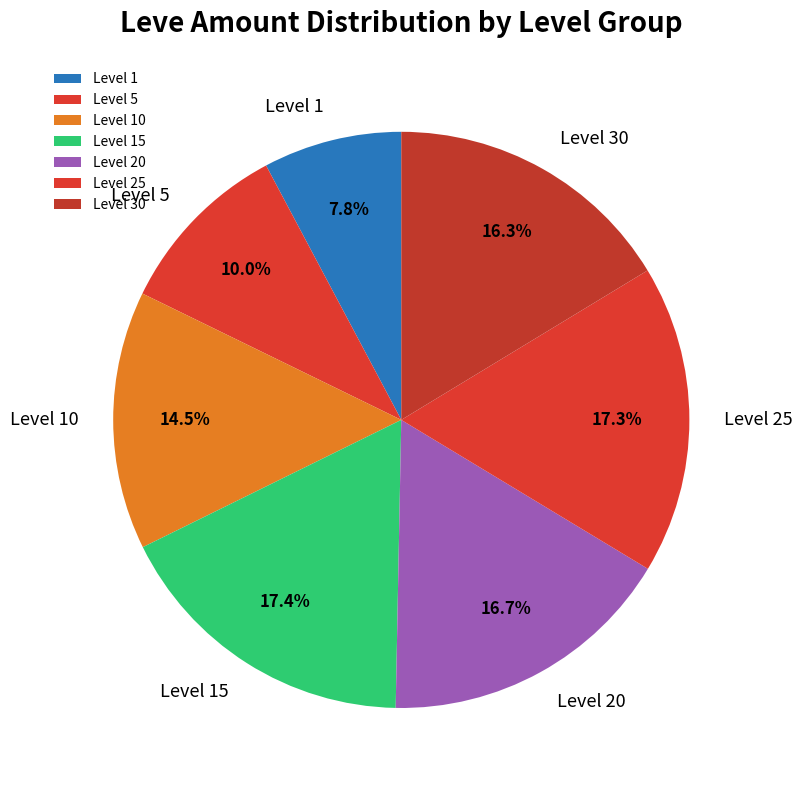

To the nearest percent, what is the difference between the largest and smallest slice percentages?

10%